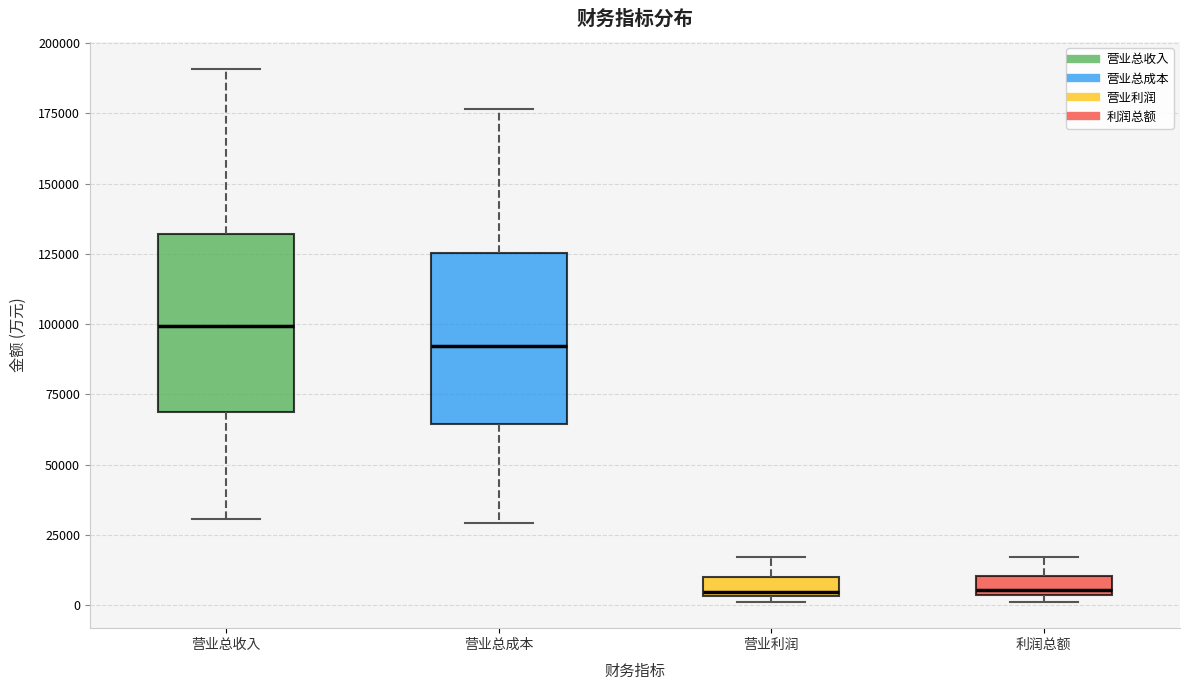

Where does the lower whisker of the box for 营业总收入 end on the y-axis? The values are not printed on the chart, so give them approximately, as read against the axis.

30000